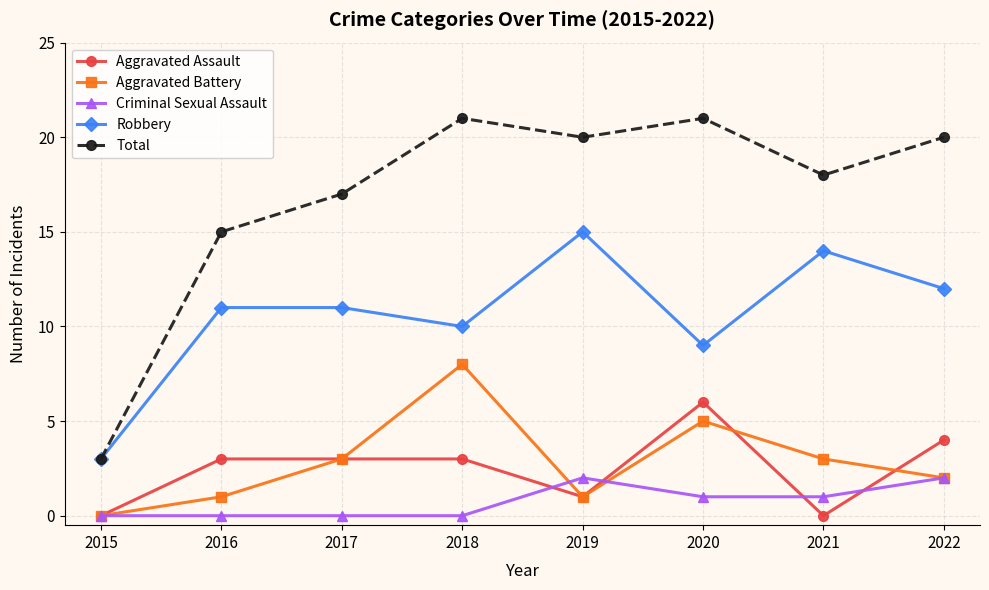

What is the value of the Aggravated Assault point at the 5th from the left?

1